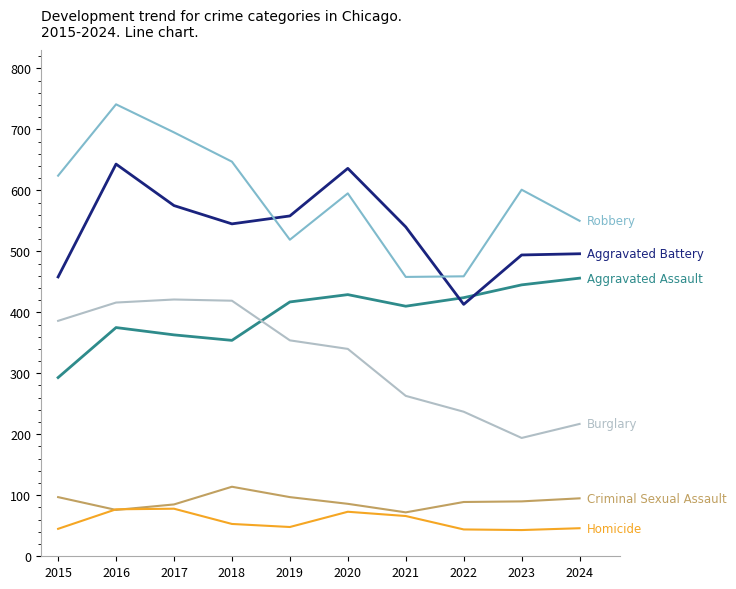

At which category is the sum across all series the highest?

2016